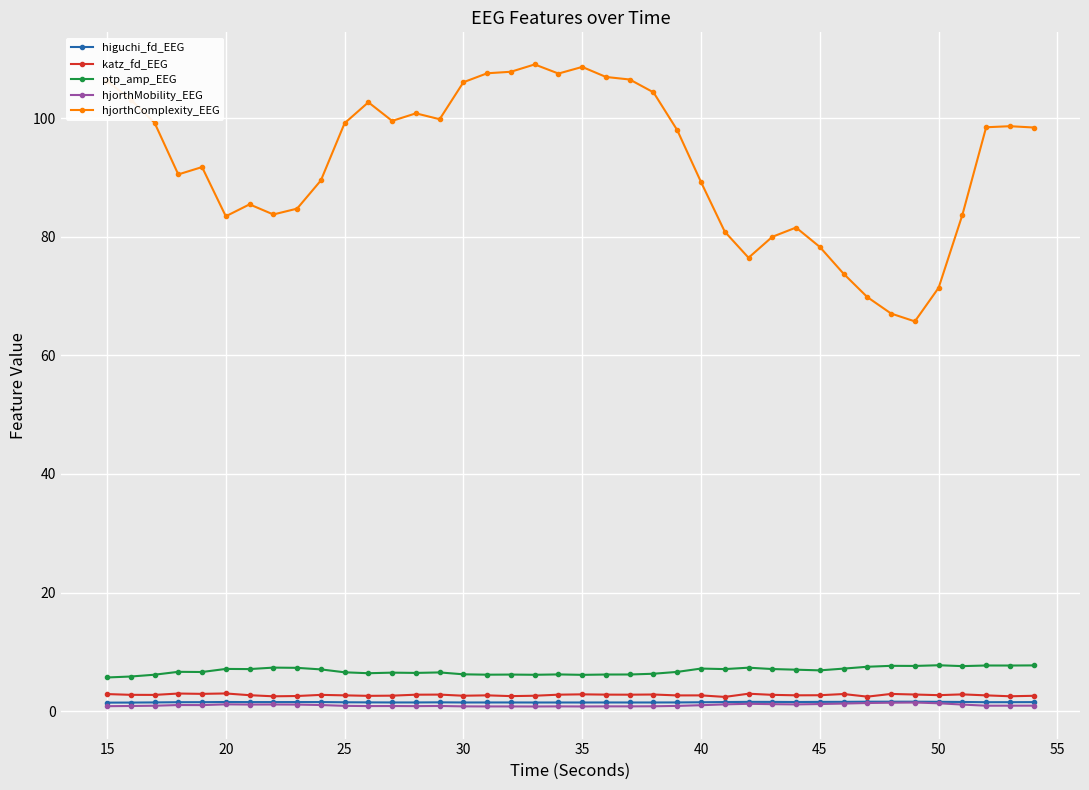

True or false: hjorthComplexity_EEG and katz_fd_EEG intersect in this chart.

False